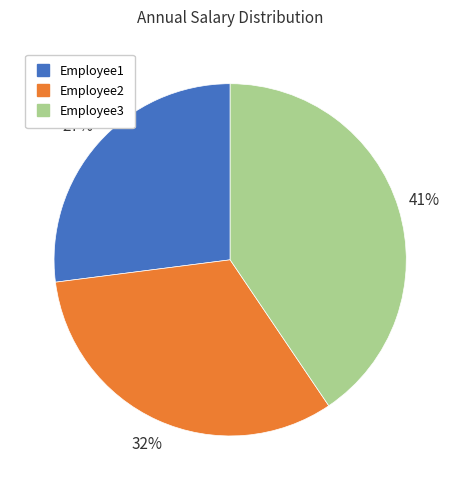

True or false: Employee1 accounts for 27% of the total.

True